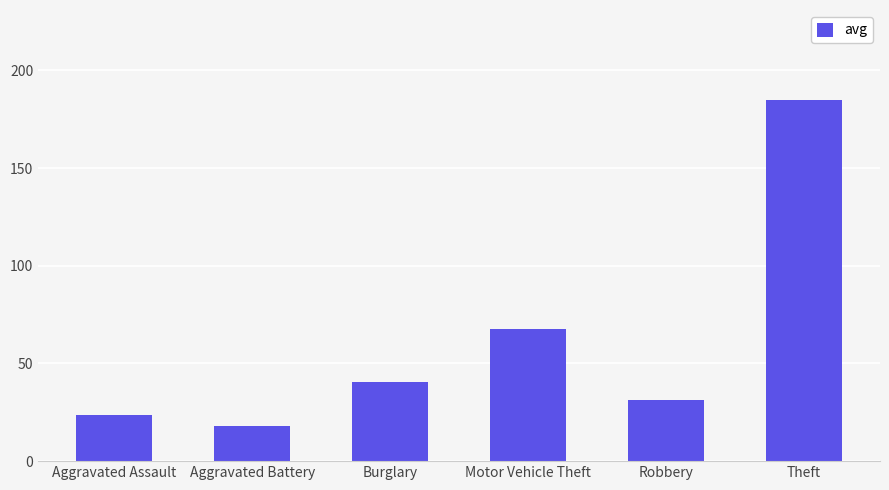

The value at Motor Vehicle Theft is 107.0. True or false?

False